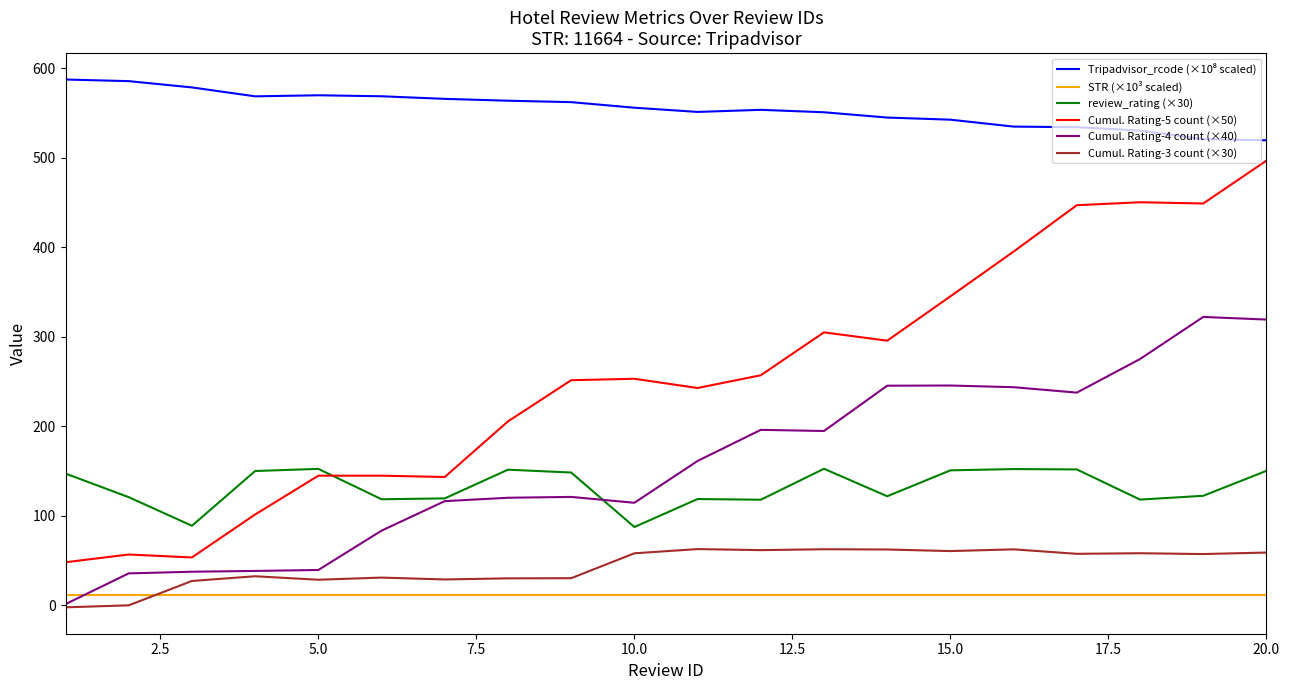

True or false: Cumul. Rating-5 count (×50) and Cumul. Rating-3 count (×30) intersect in this chart.

False